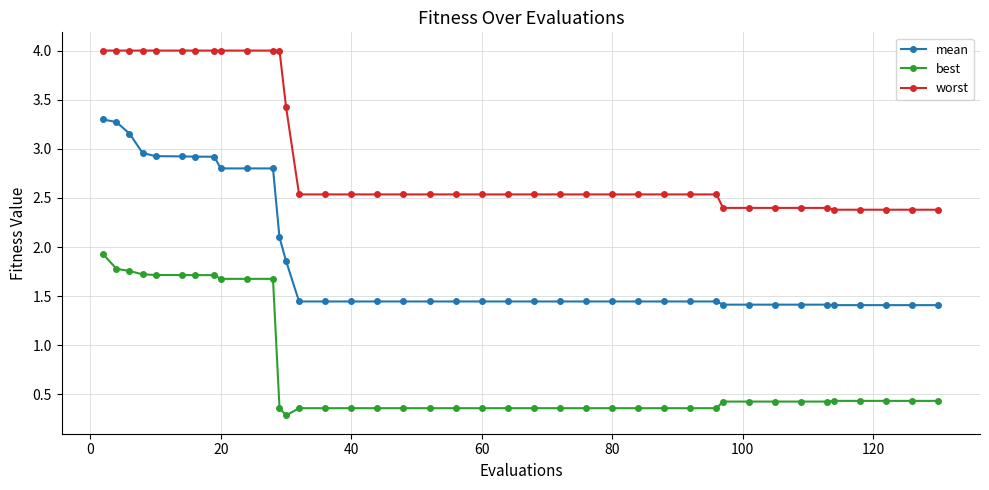

What is the maximum value shown in the chart?

4.0